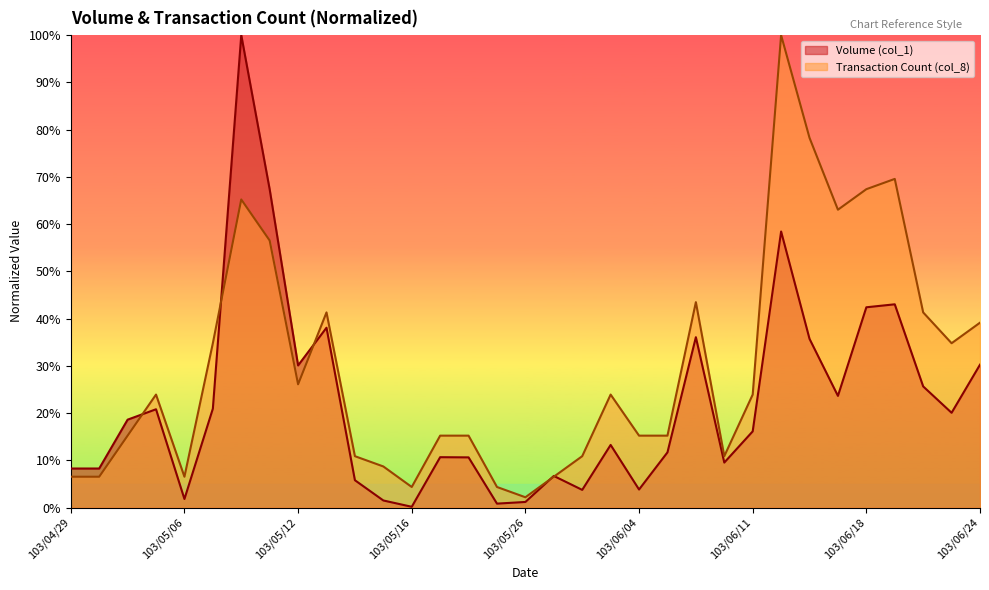

What is the label of the 18th point from the left?

103/05/29